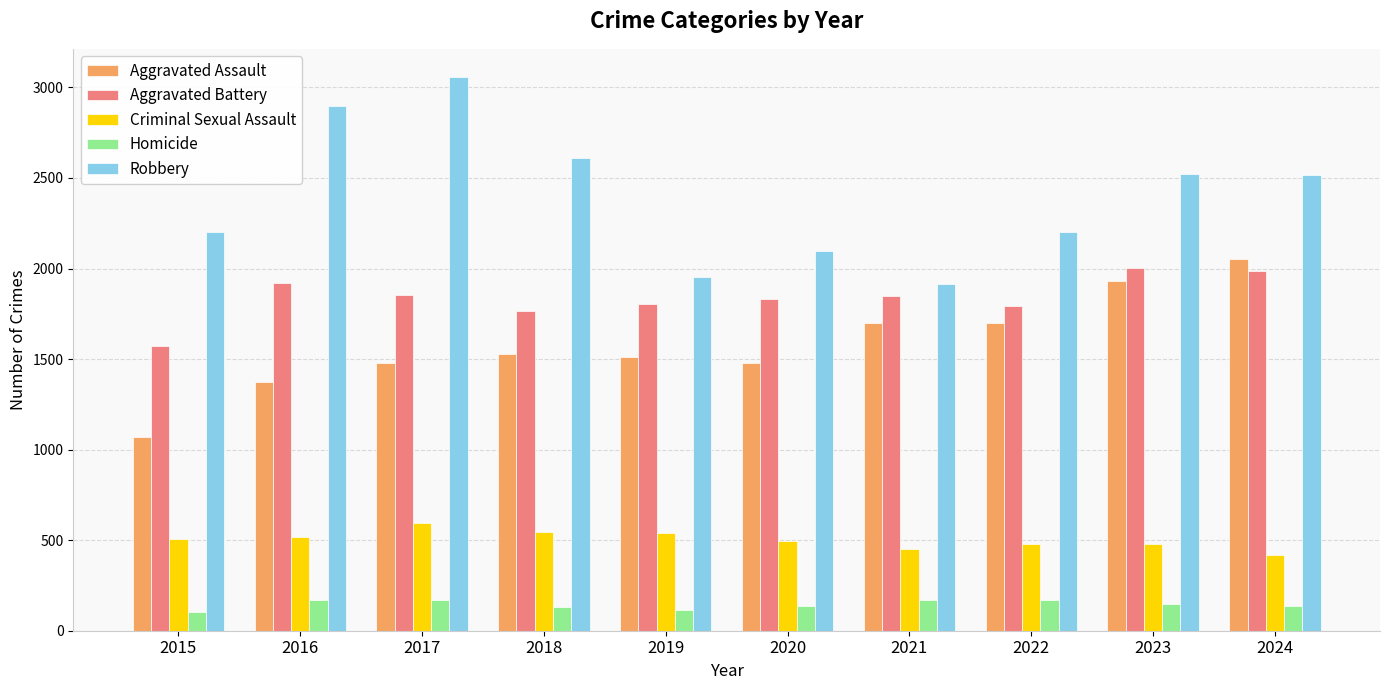

Rank the series at 2016 from lowest to highest value.

Homicide, Criminal Sexual Assault, Aggravated Assault, Aggravated Battery, Robbery